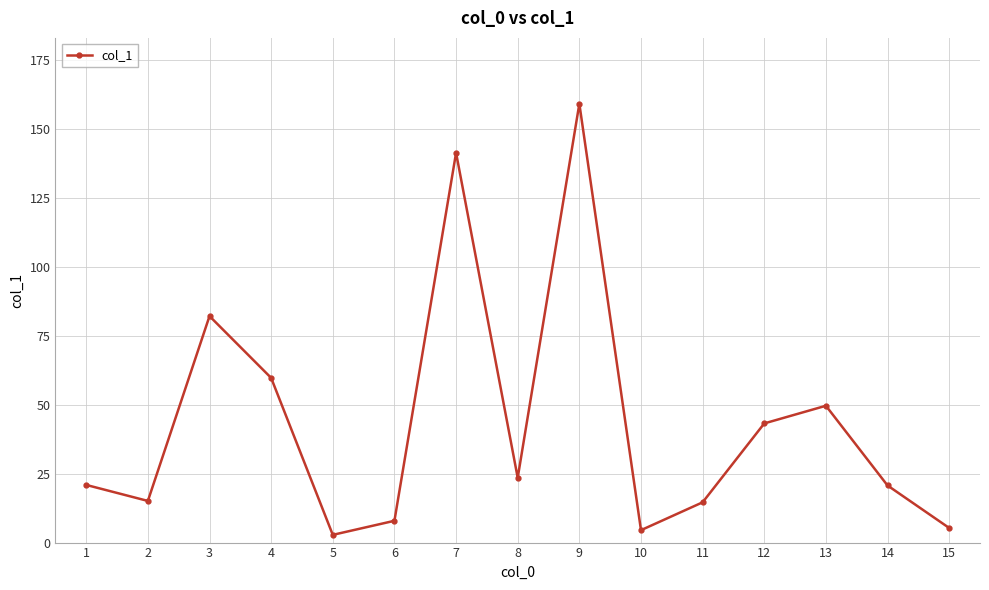

At which category does the data reach its first local peak?

3